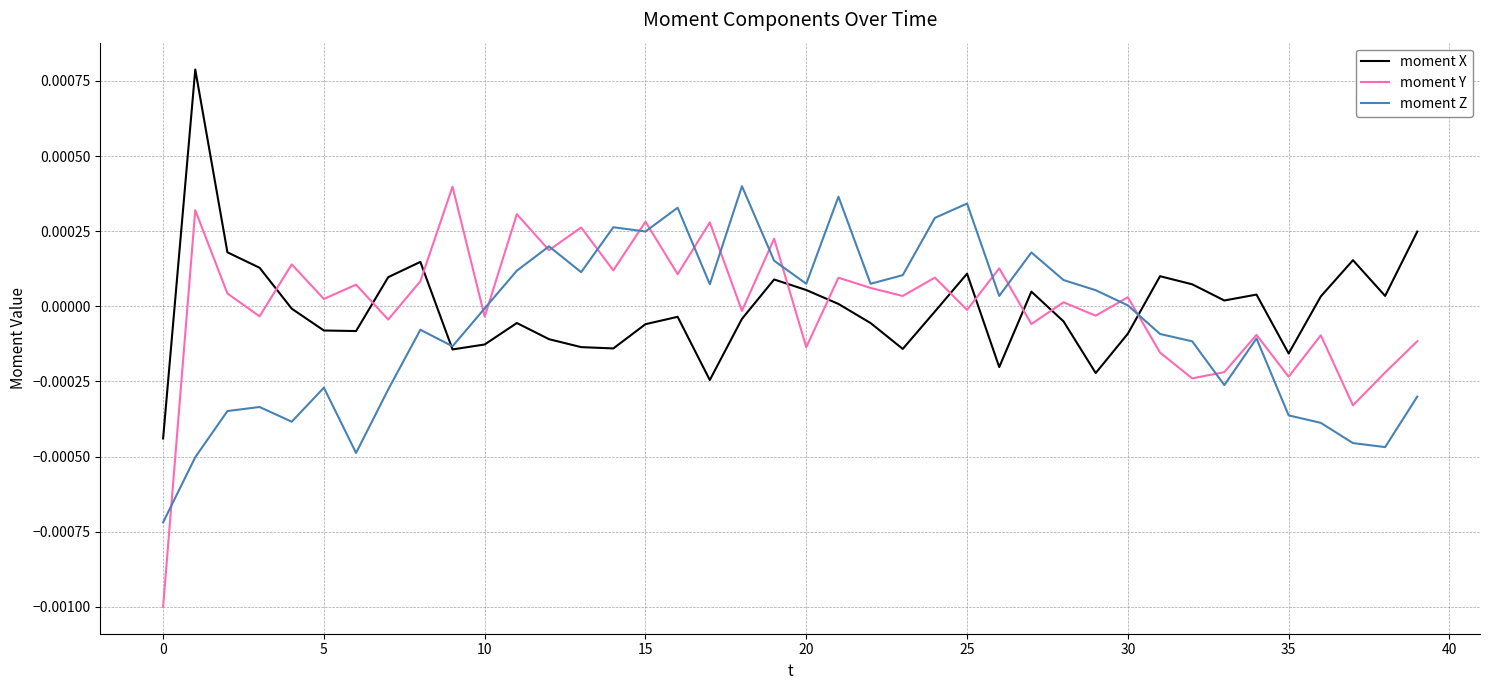

Which series has the widest spread of values?

moment Y